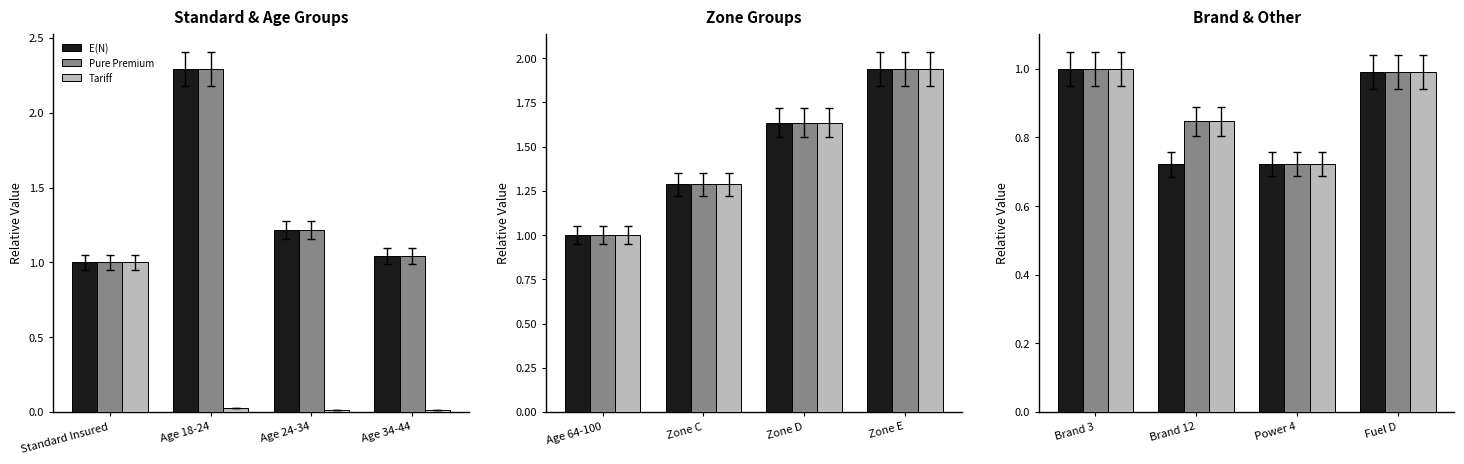

Is it true that Tariff equals 1.4 at Fuel D?

False